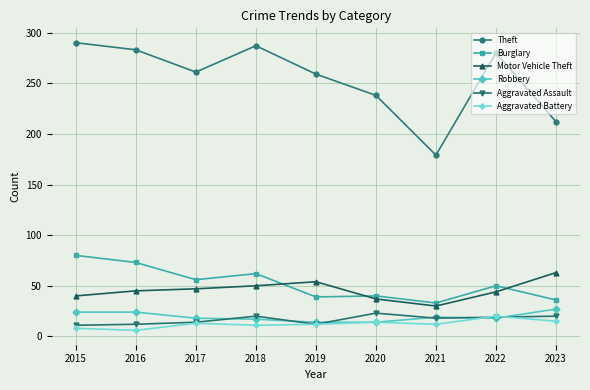

The Theft series shows 359 at 2019. True or false?

False